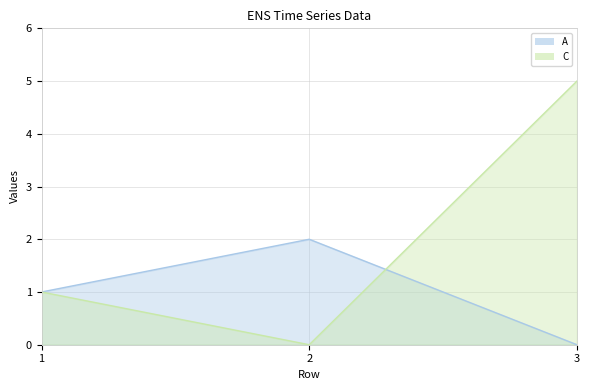

How many values in the A series are below 1?

1